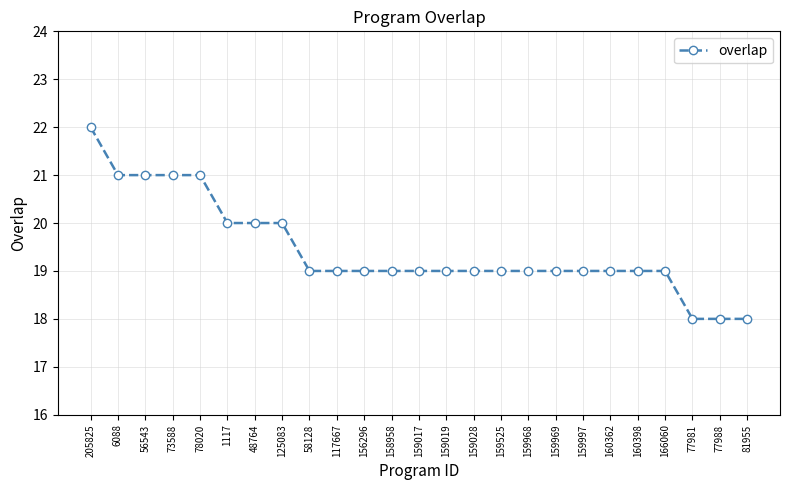

The value at 58128 is 27. True or false?

False